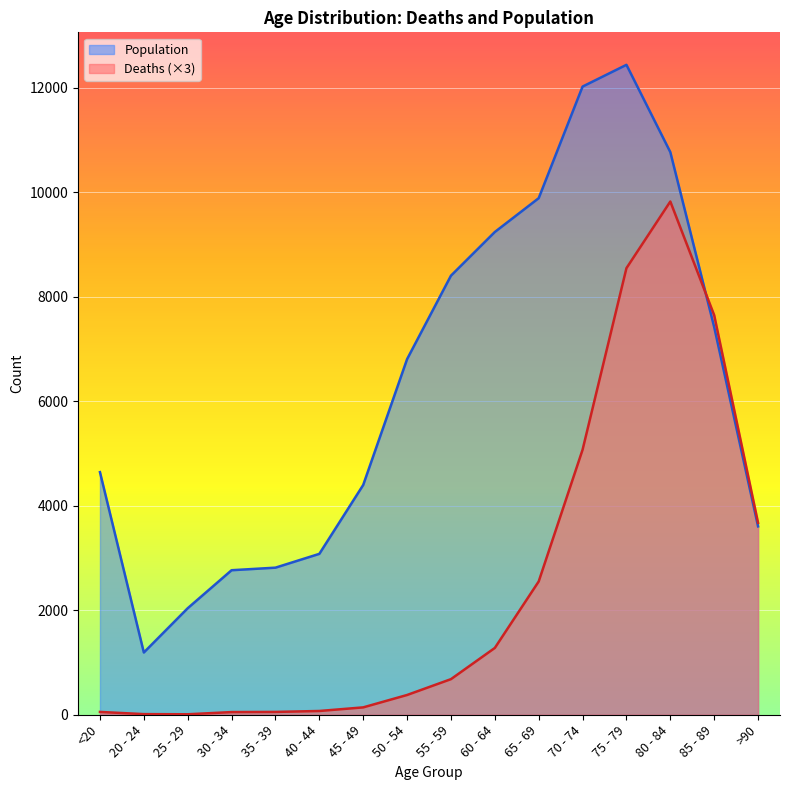

The value of Population at >90 is 2163. True or false?

False